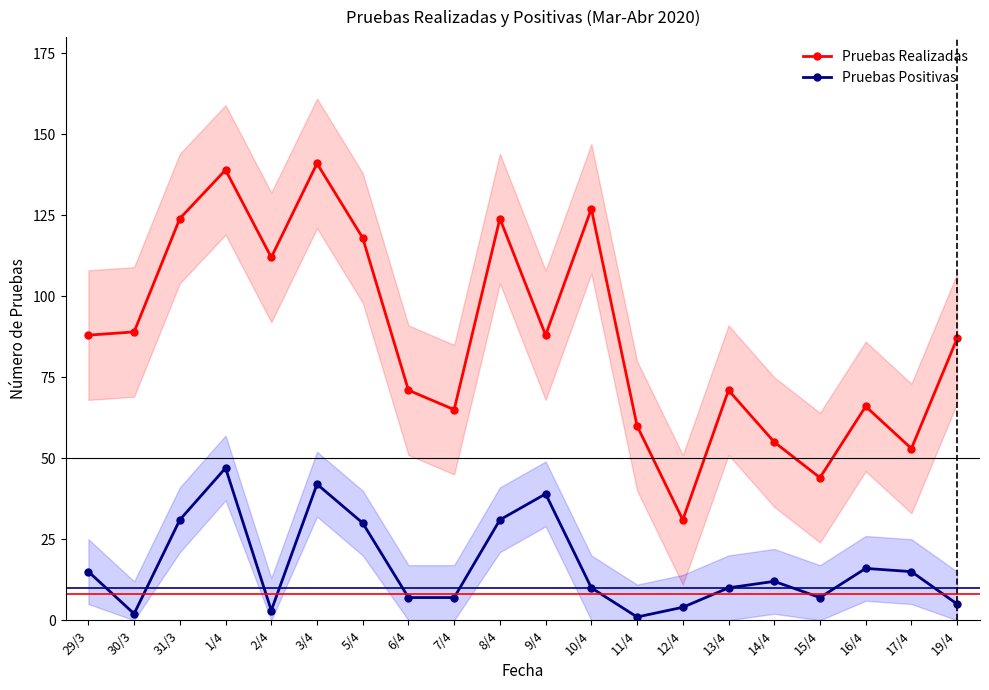

What is the label of the 6th point from the left?

3/4